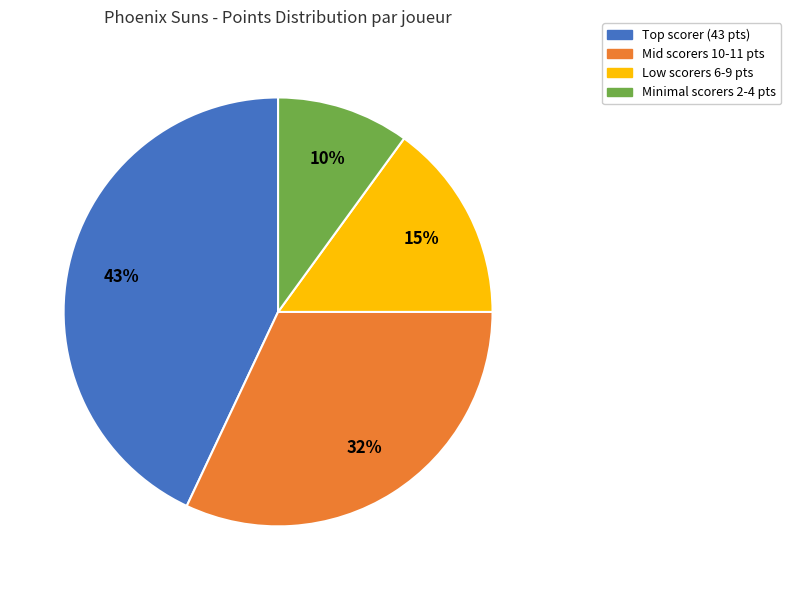

How many segments does this pie chart have?

4